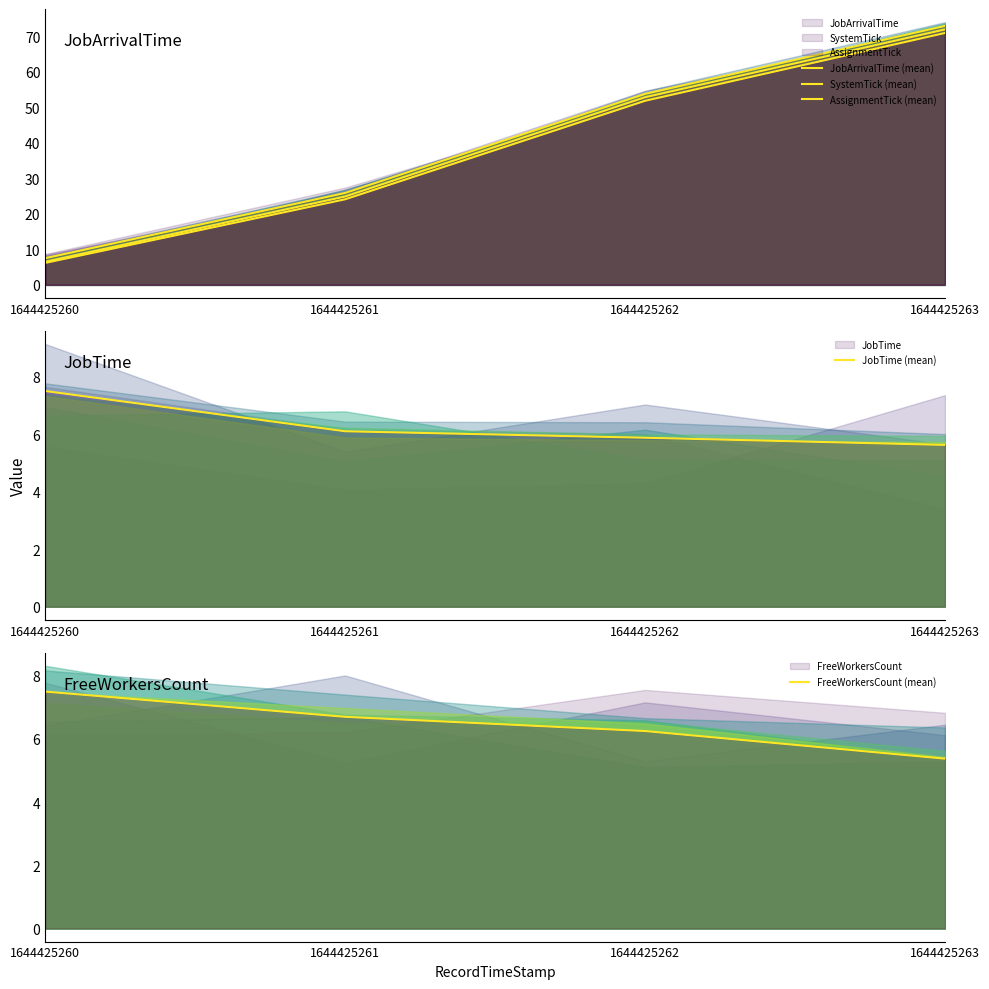

Is it true that AssignmentTick (mean) equals 73.0 at 1644425263?

True